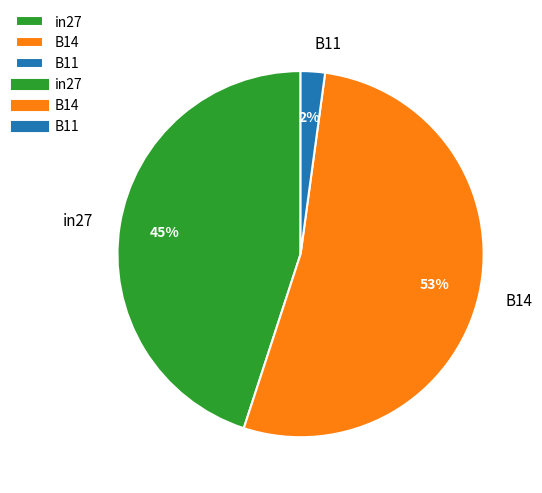

To the nearest percent, what is the difference between the largest and smallest slice percentages?

51%